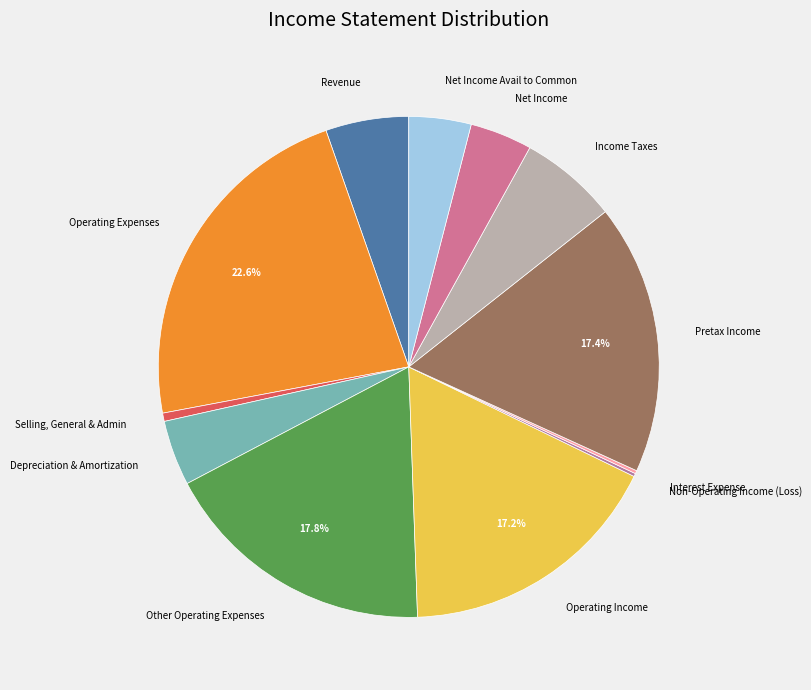

What percentage is the Other Operating Expenses slice, to the nearest percent?

18%